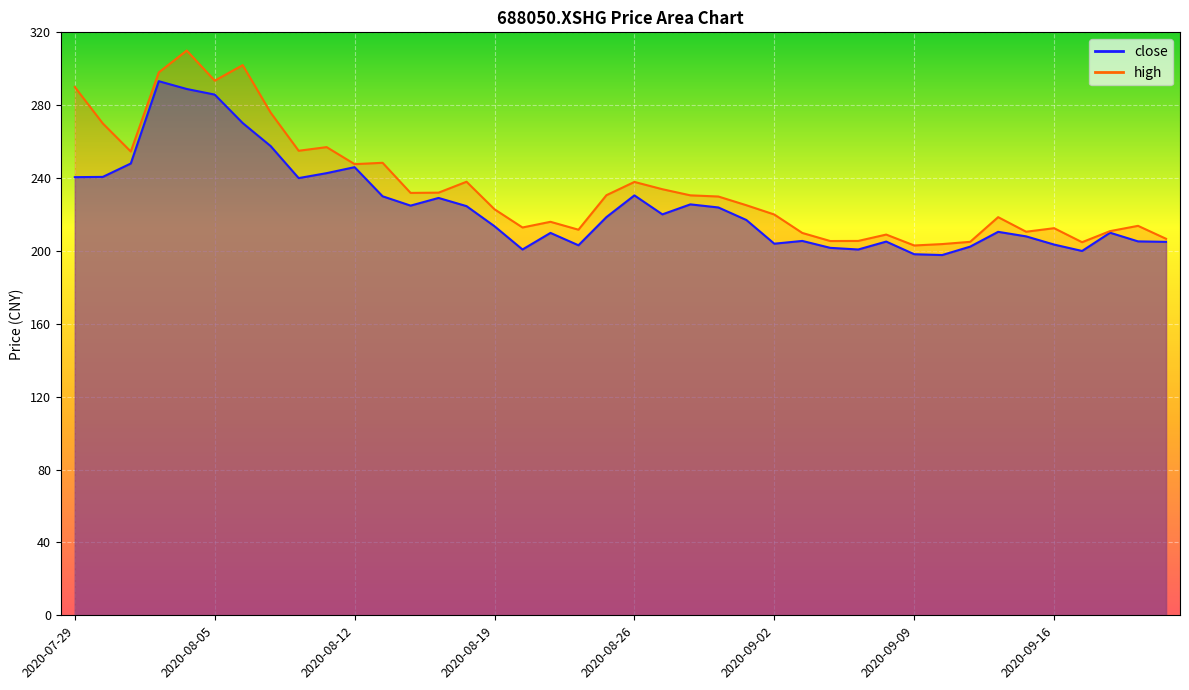

Is it true that high equals 238.0 at 2020-08-18?

True